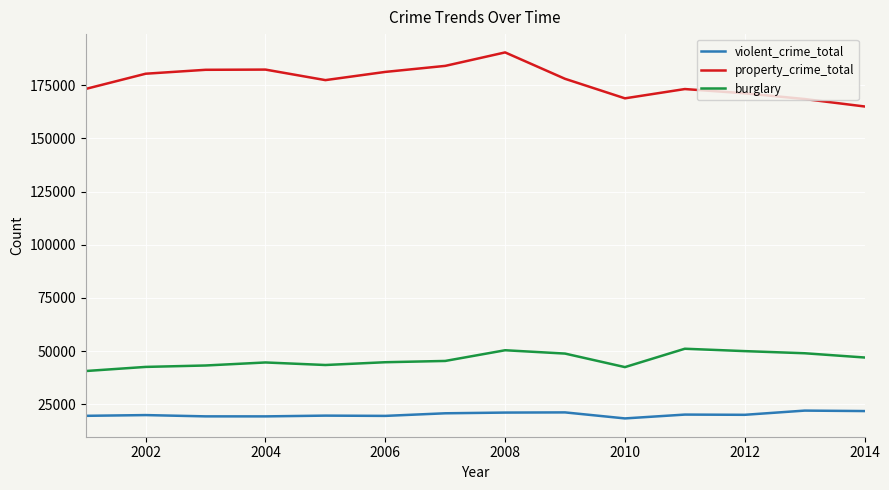

What is the highest value of the burglary series?

51119